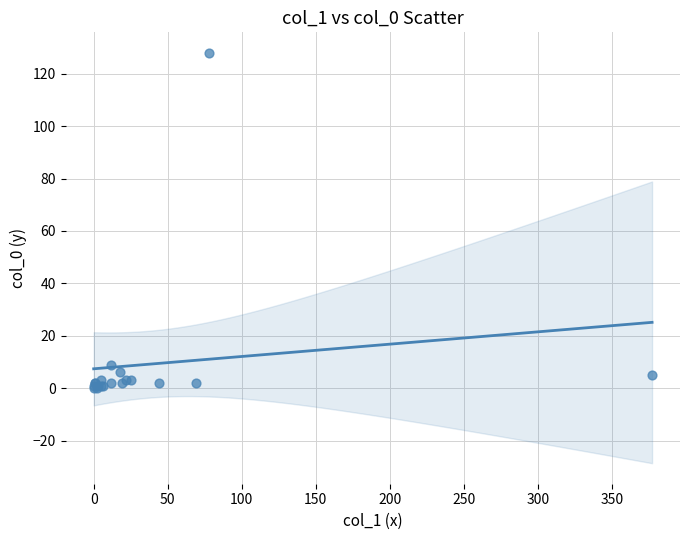

What Y value in the scatter plot is closest to 64?

9